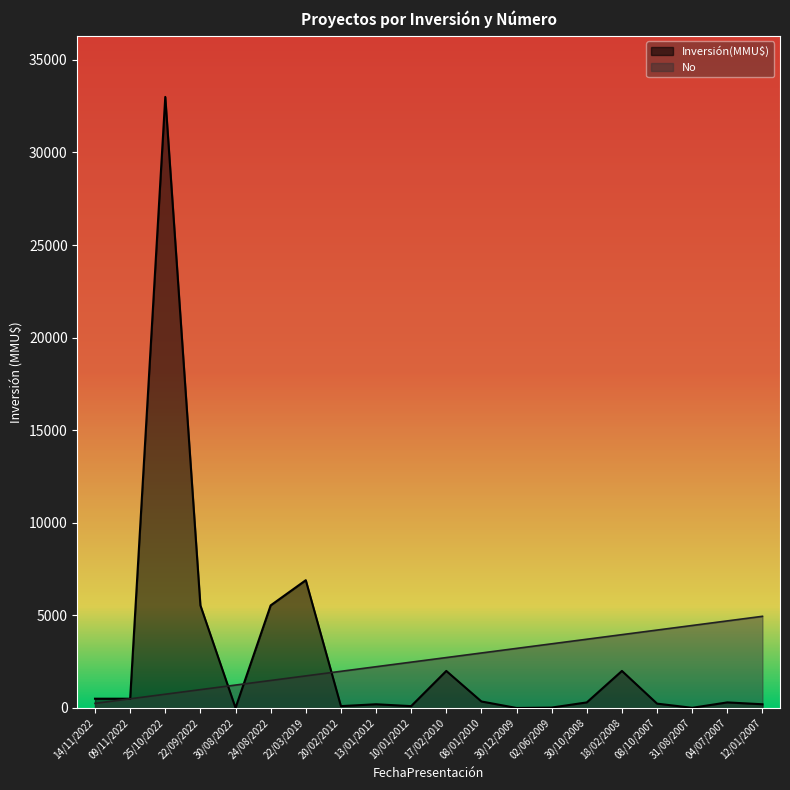

What is the minimum value for Inversión(MMU$)?

1.0